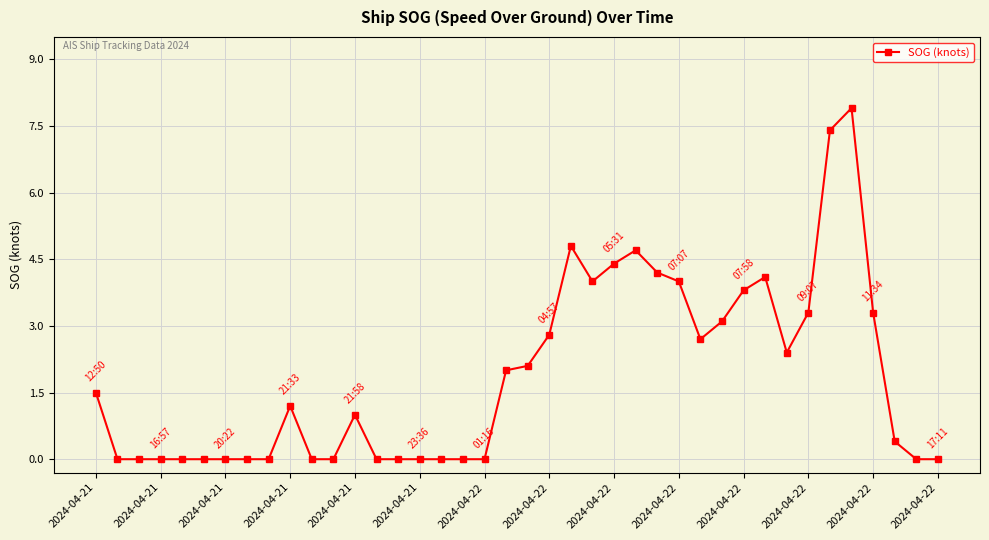

What is the maximum value shown in the chart?

7.9